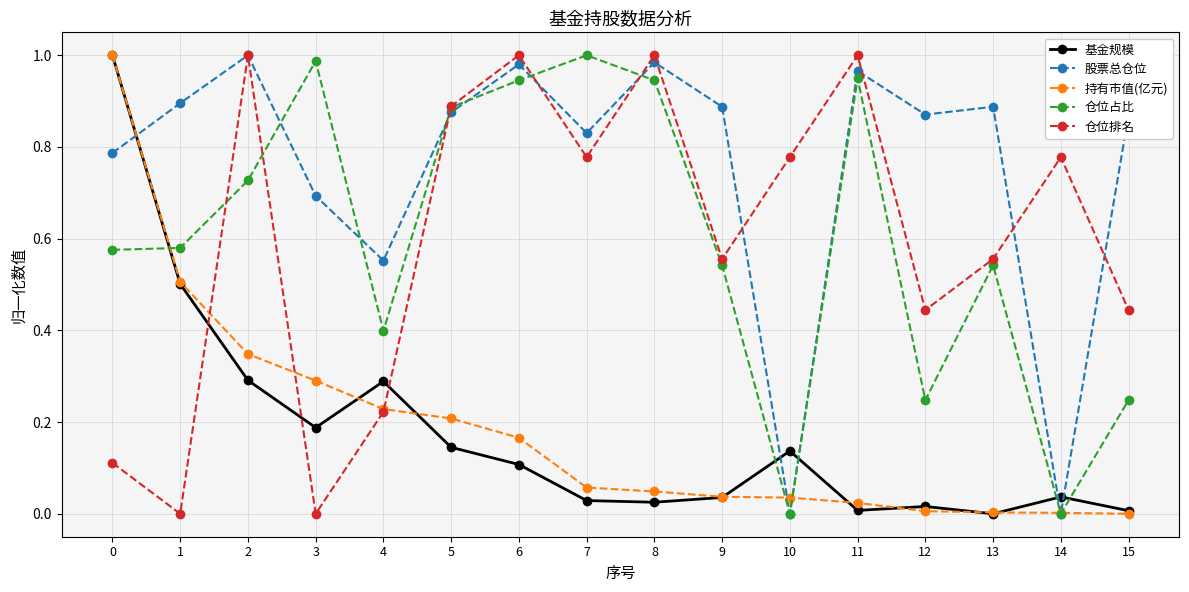

How many interior local peaks does the 仓位排名 series have?

5